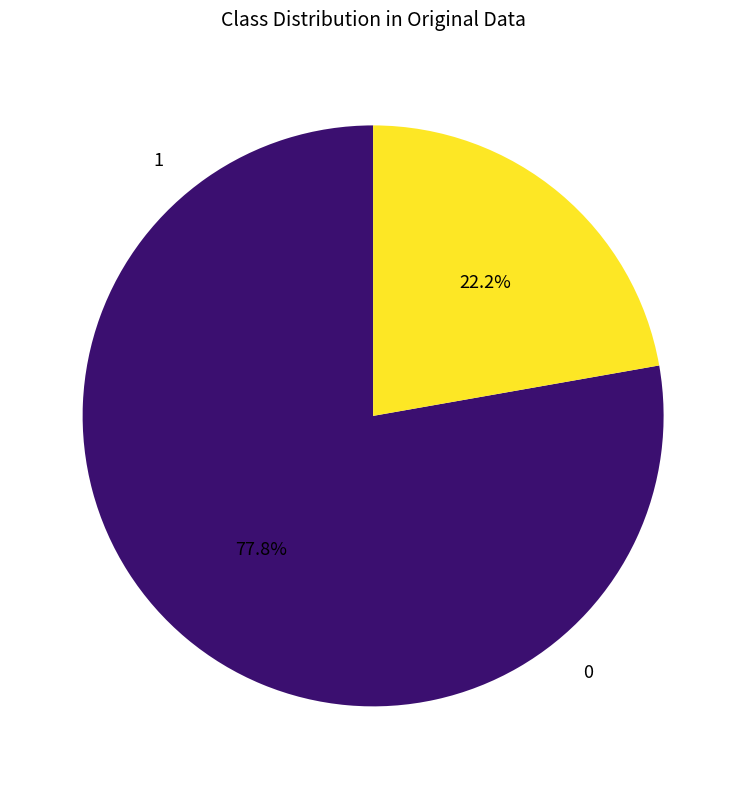

To the nearest percent, what is the average slice percentage?

50%